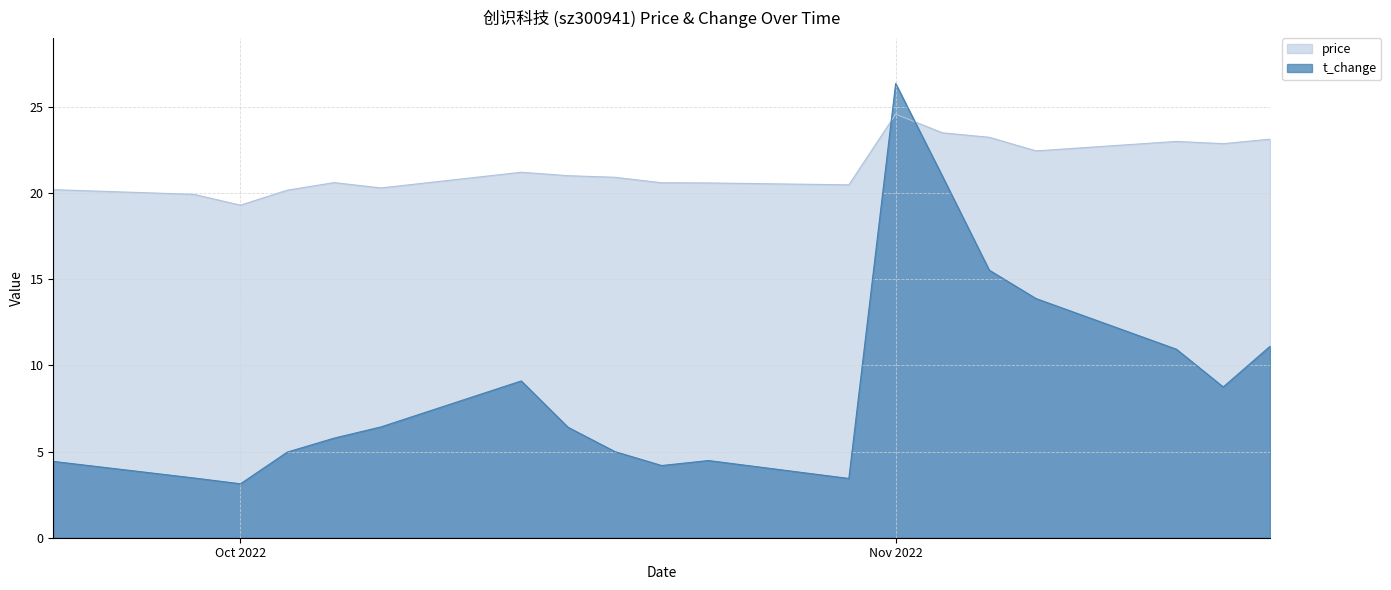

What is the difference between the maximum and minimum values in the price series?

5.3